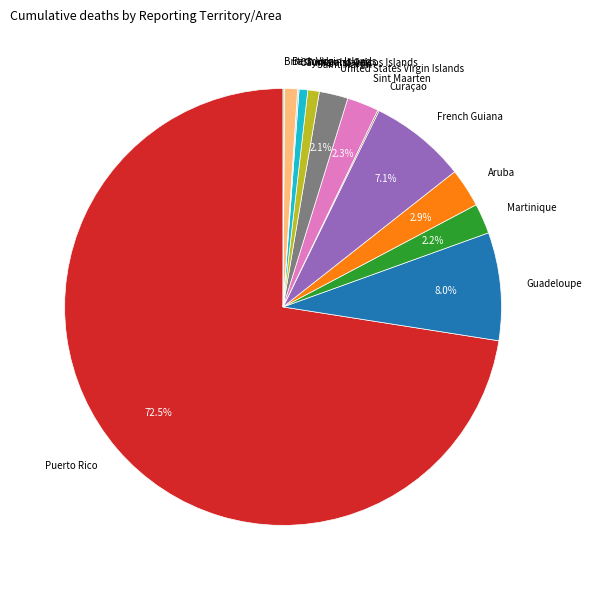

What is the largest slice in the pie chart?

Puerto Rico